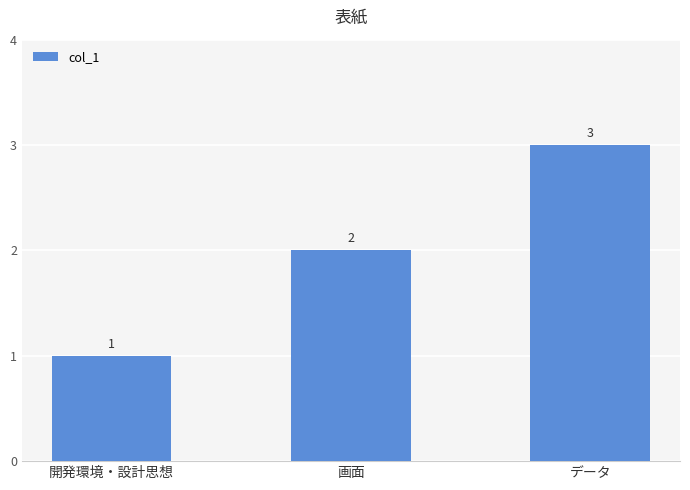

Is it true that the value at 開発環境・設計思想 is 1?

True